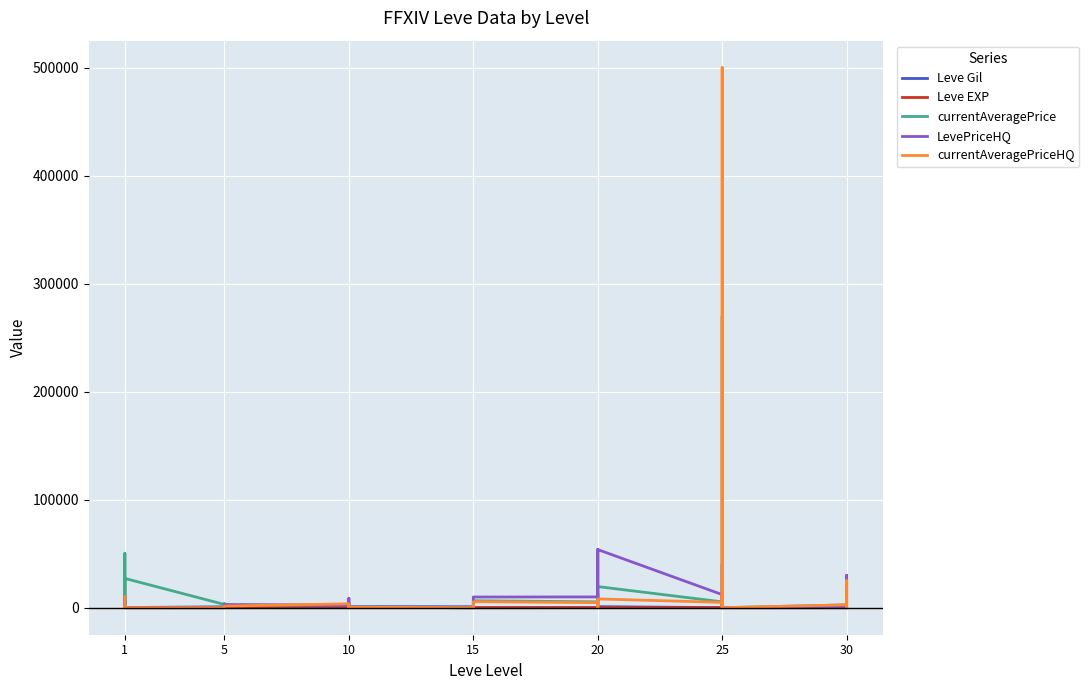

What is the total value across all series at 5?

3857